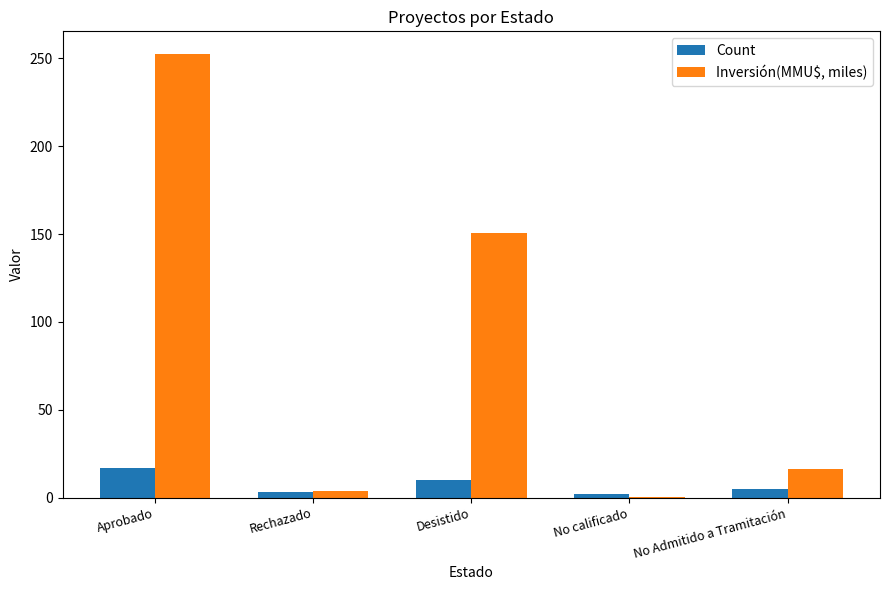

How many groups of bars are there?

5